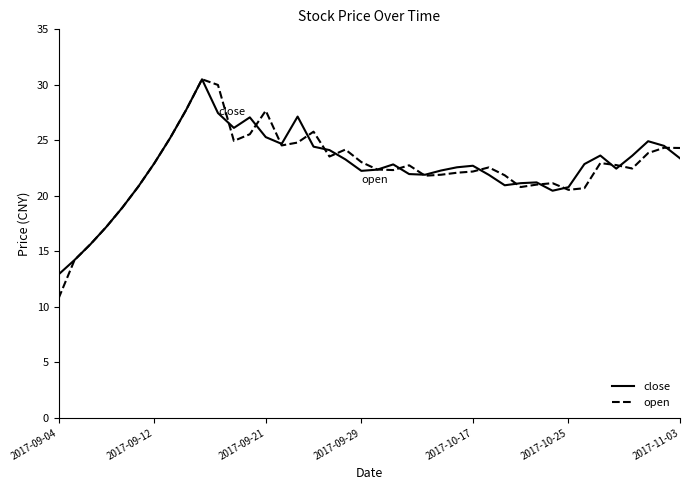

True or false: close and open cross at least once.

True